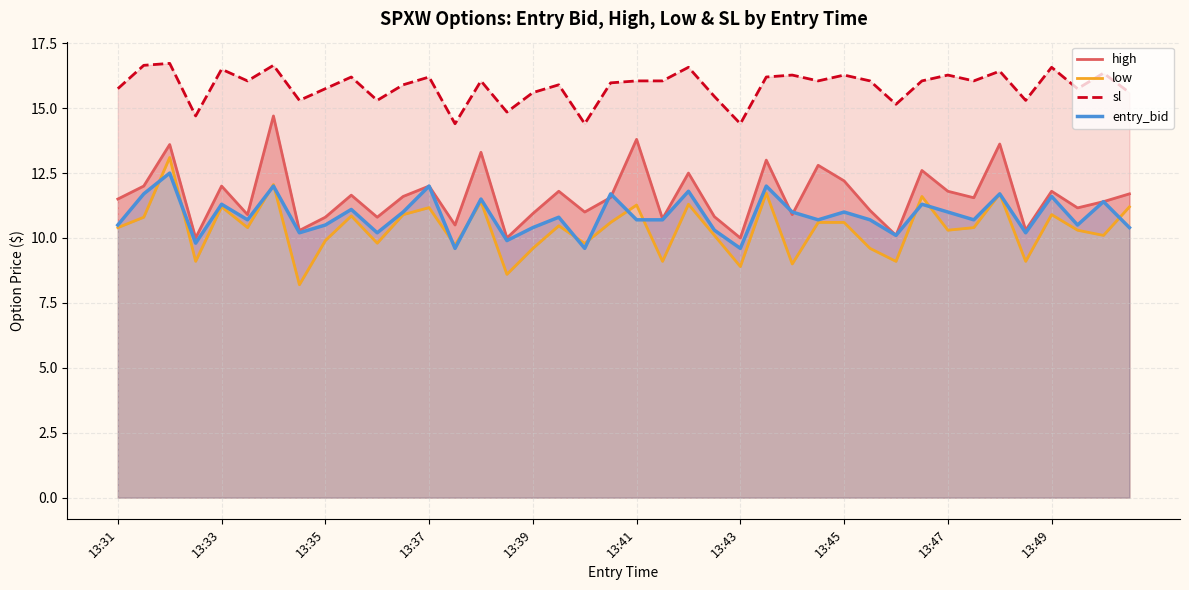

True or false: sl and entry_bid cross at least once.

False